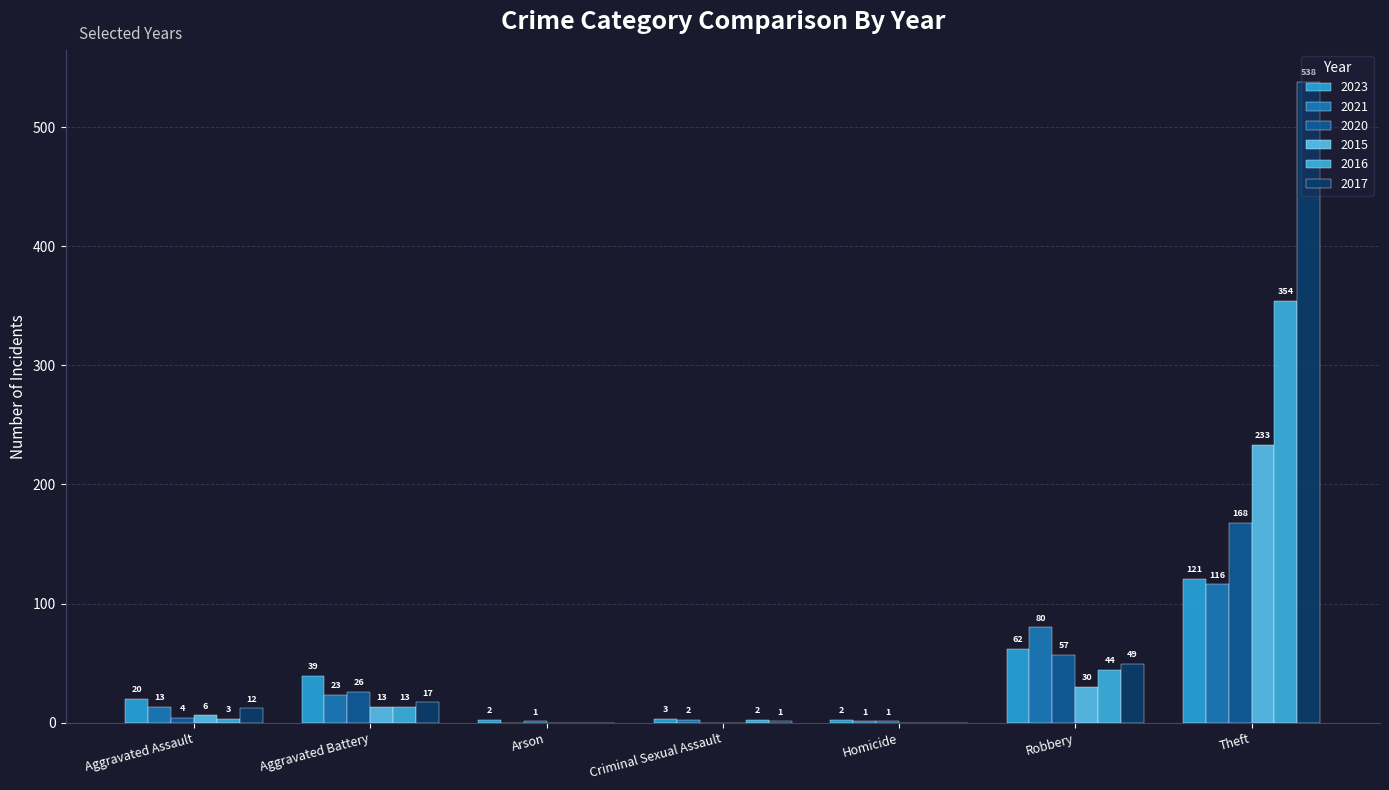

Is it true that 2023 equals 72 at Theft?

False